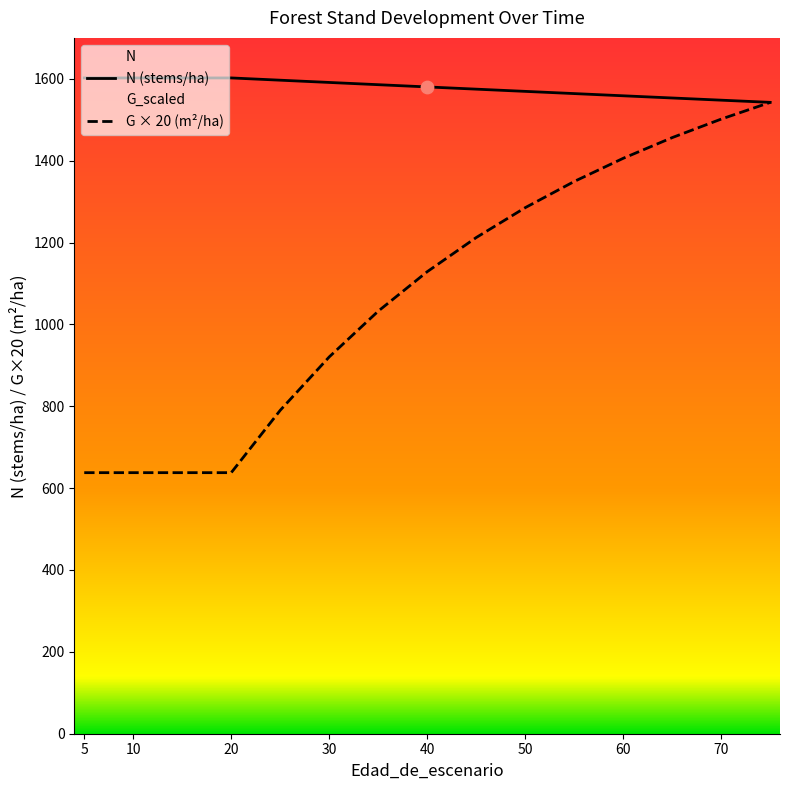

Is the value of N at 30 greater than the value of G at 35?

Yes